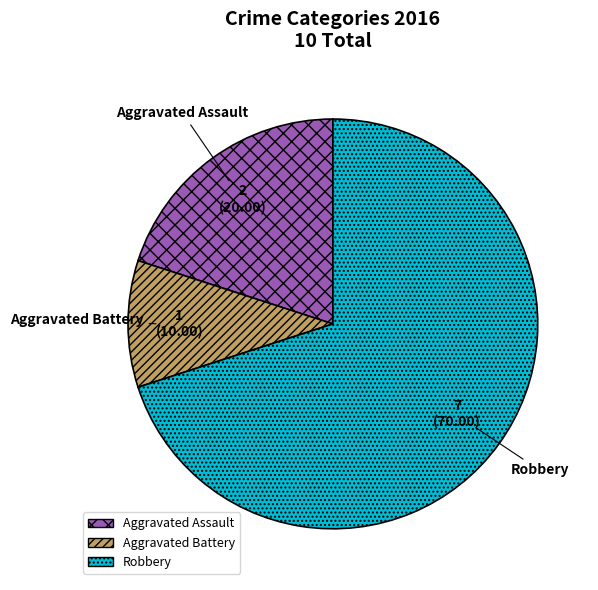

Approximately how many times larger is the value at Robbery compared to Aggravated Assault?

3.5